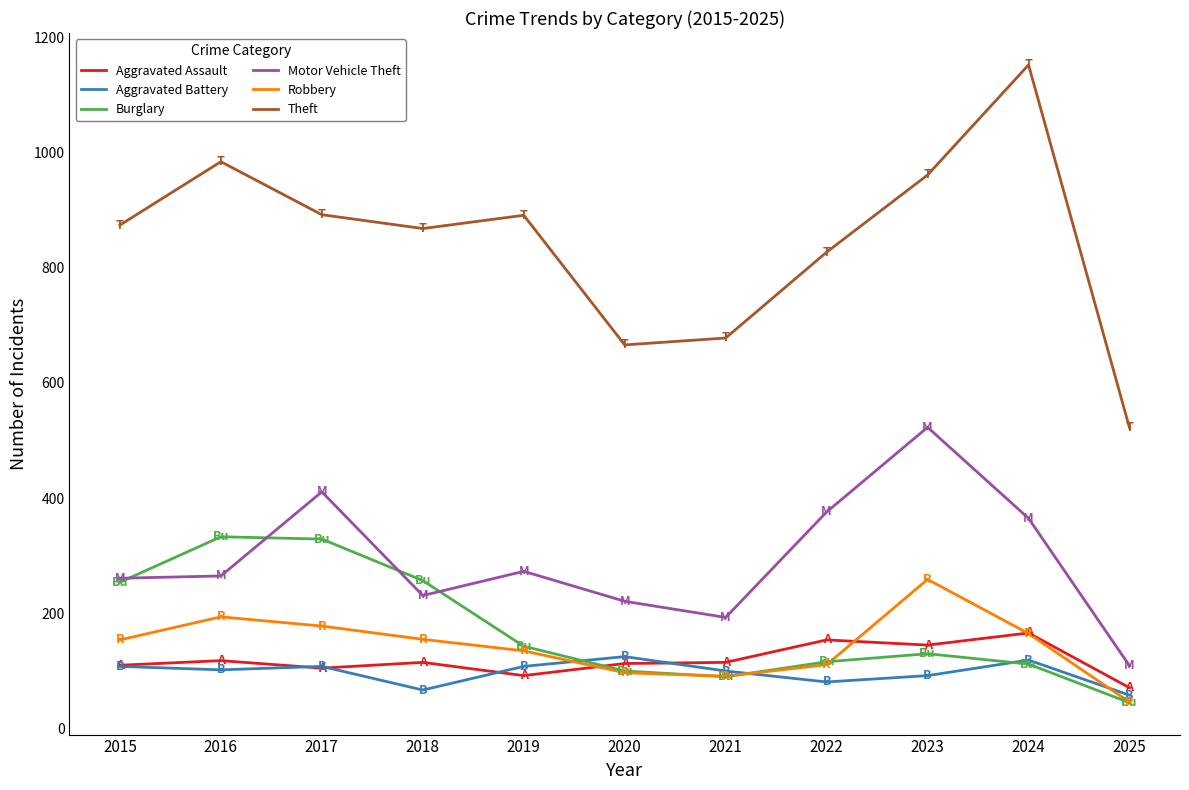

At which category does Robbery reach its first local peak?

2016